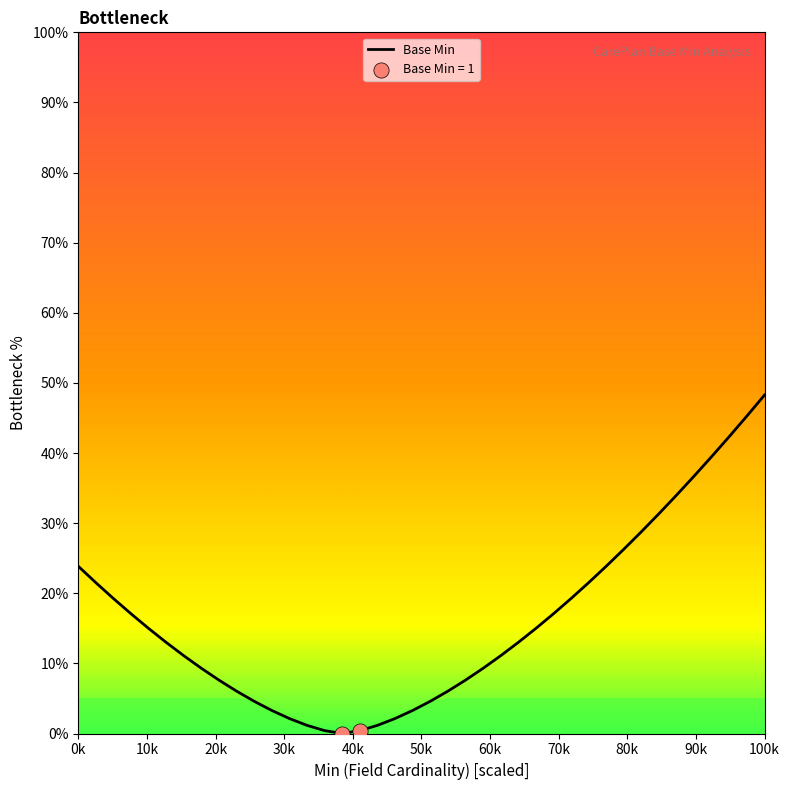

What is the difference between the maximum and minimum values?

48.3